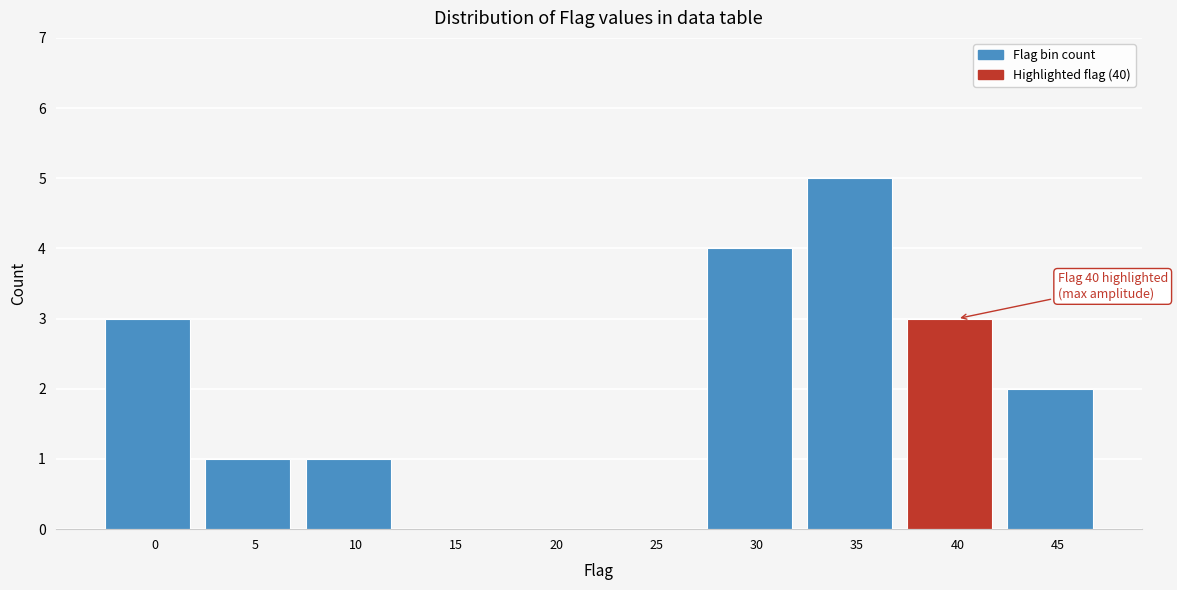

Reading left to right, transcribe all the data shown in this chart.

0=3	5=1	10=1	15=0	20=0	25=0	30=4	35=5	40=3	45=2